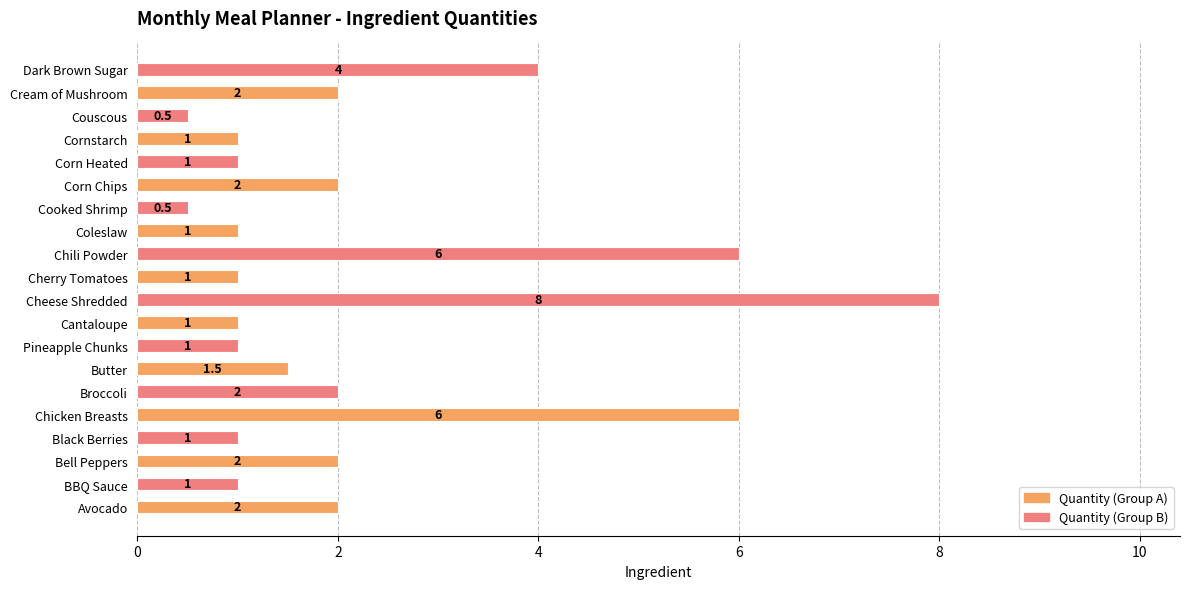

The value at Corn Chips is 3.5. True or false?

False